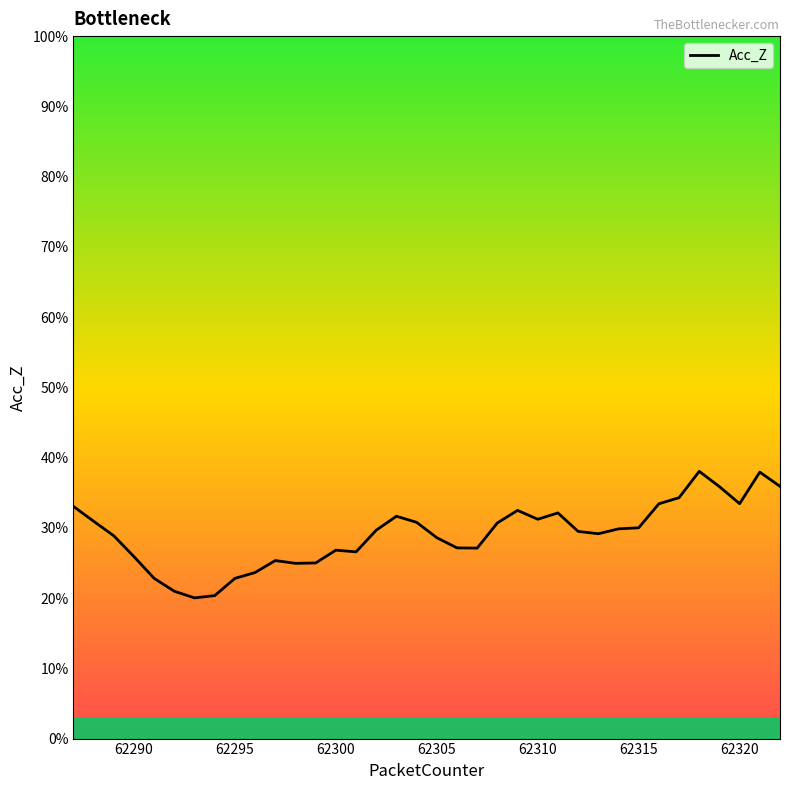

Reading left to right, transcribe all the data shown in this chart.

3.3	3.1	2.9	2.6	2.3	2.1	2.0	2.0	2.3	2.4	2.5	2.5	2.5	2.7	2.7	3.0	3.2	3.1	2.9	2.7	2.7	3.1	3.2	3.1	3.2	2.9	2.9	3.0	3.0	3.3	3.4	3.8	3.6	3.3	3.8	3.6